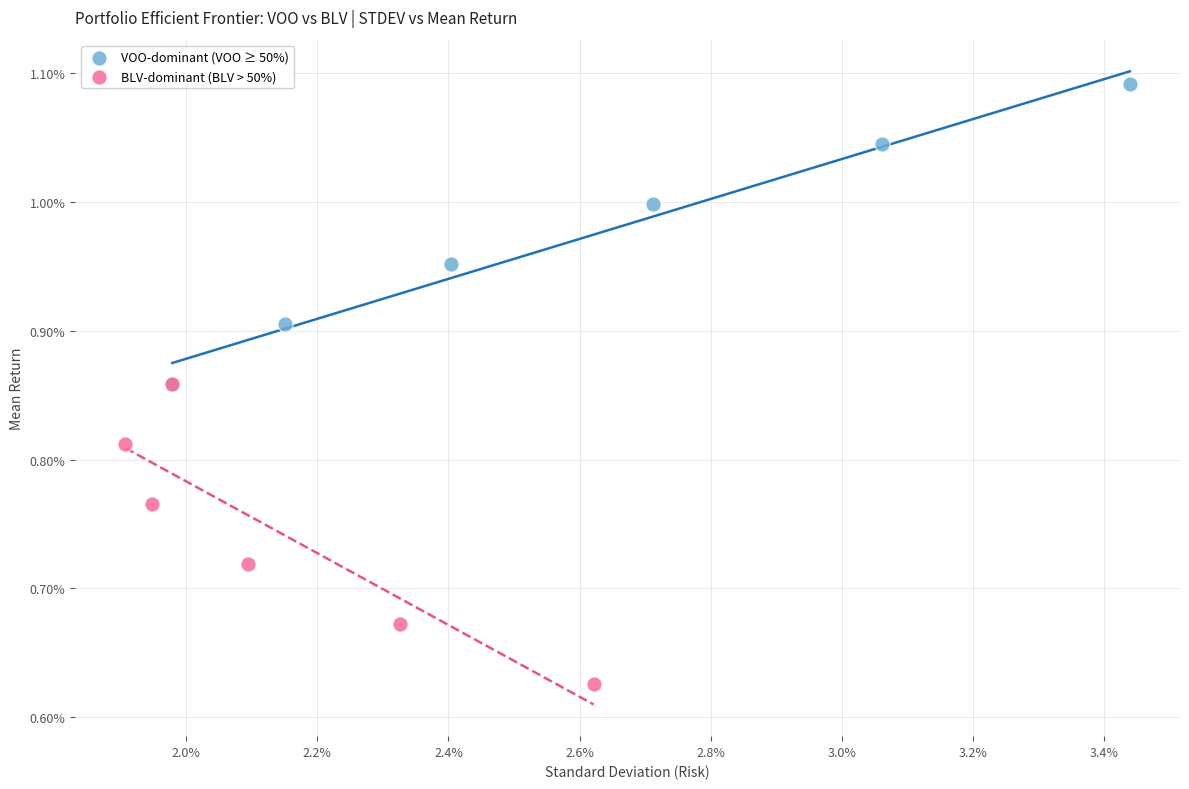

What are all the series names shown in the legend?

VOO-dominant (VOO ≥ 50%), BLV-dominant (BLV > 50%)